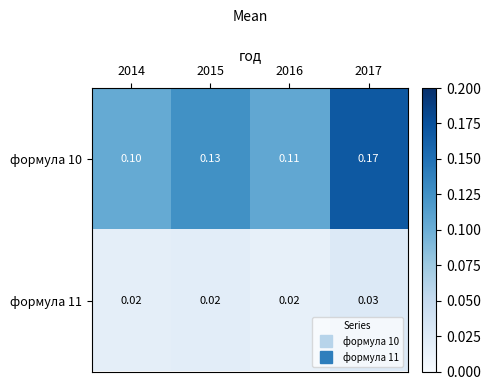

Is the value of формула 11 at 2017 greater than the value of формула 10 at 2015?

No